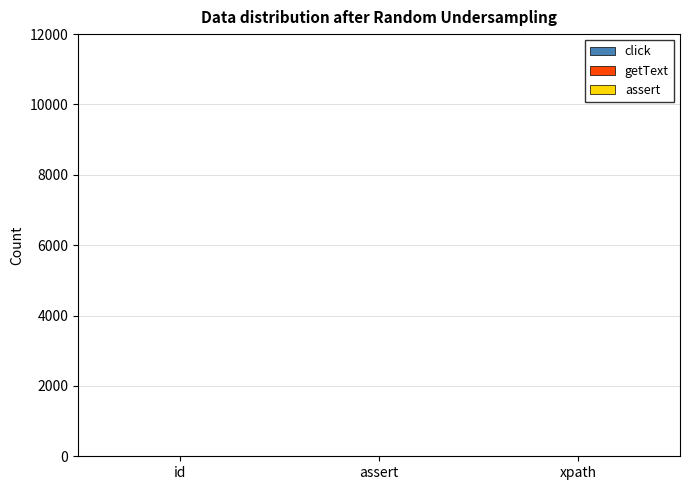

Count the number of categories in the chart.

3